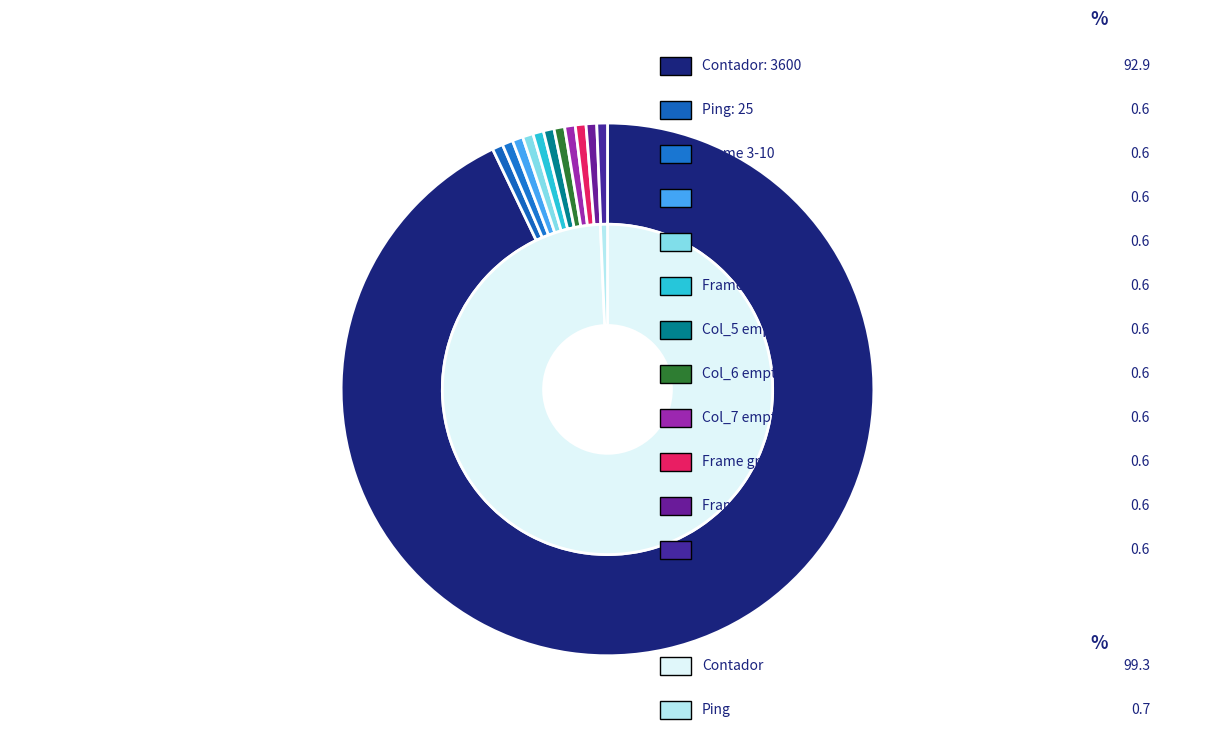

To the nearest percent, what percentage of the pie is Frame 6?

1%